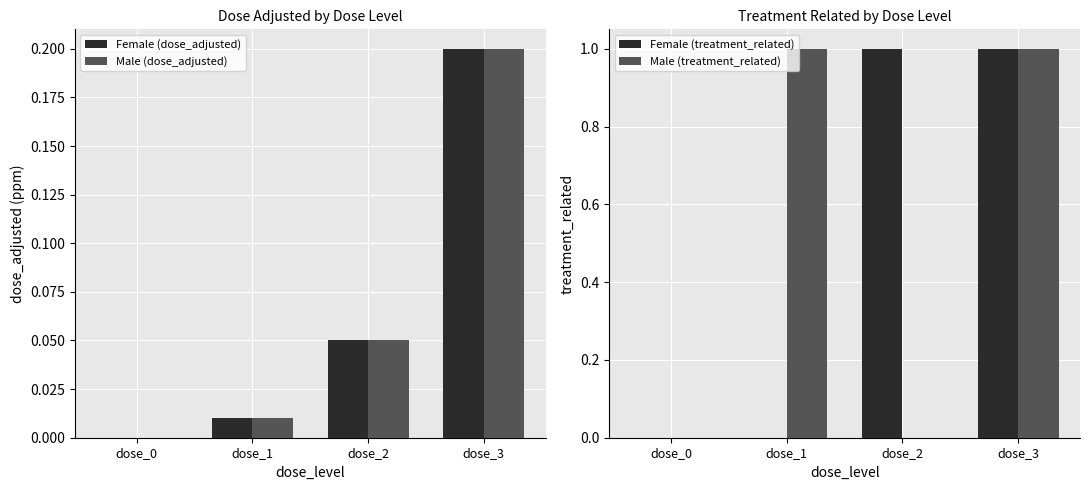

Count the number of categories in the chart.

4